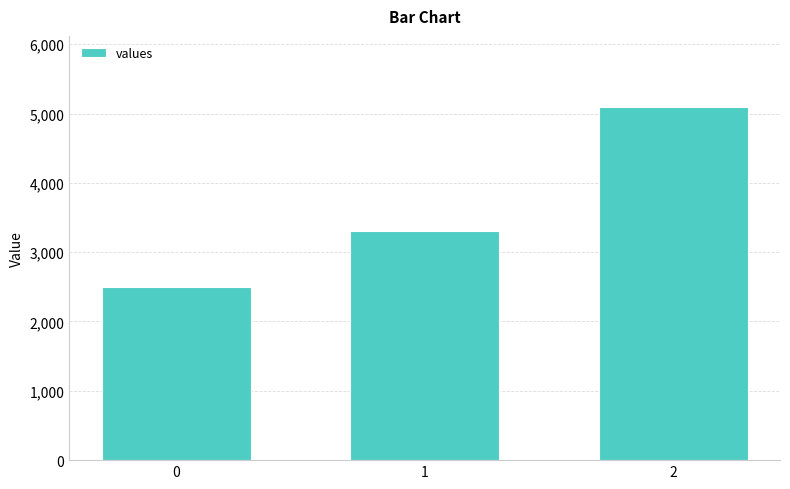

Approximately how many times larger is the value at 0 compared to 2?

0.5